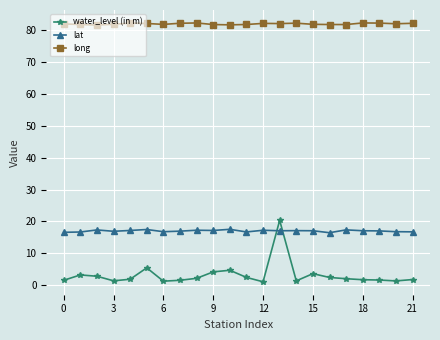

At how many categories does at least one series exceed 12?

22